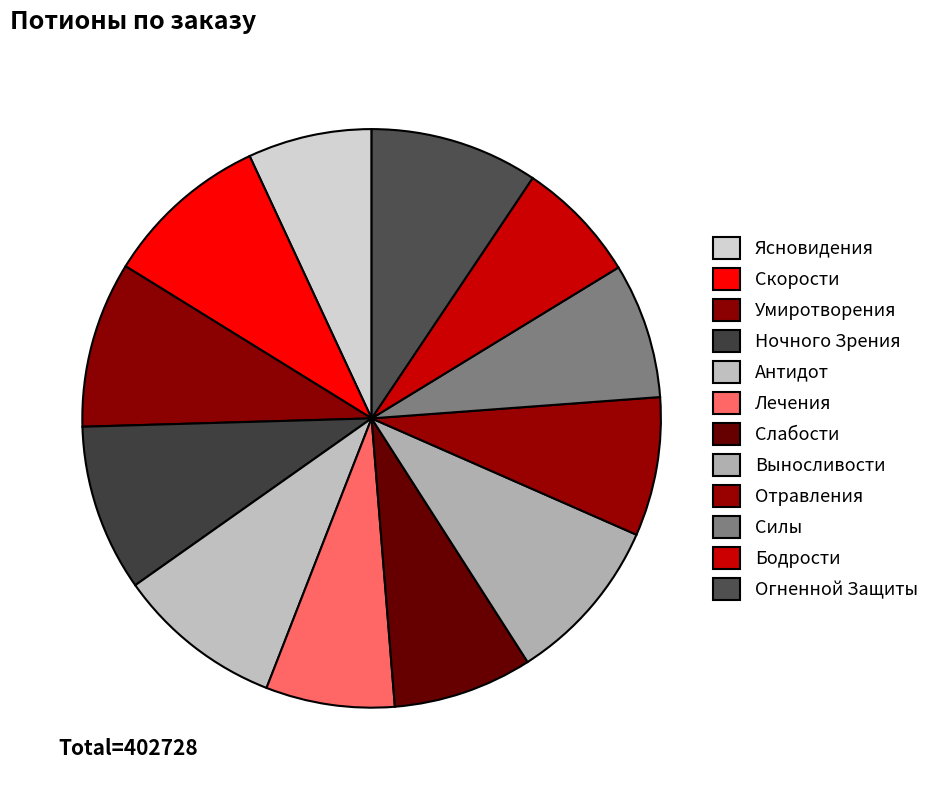

Approximately how many times larger is the value at Бодрости compared to Ночного Зрения?

0.7